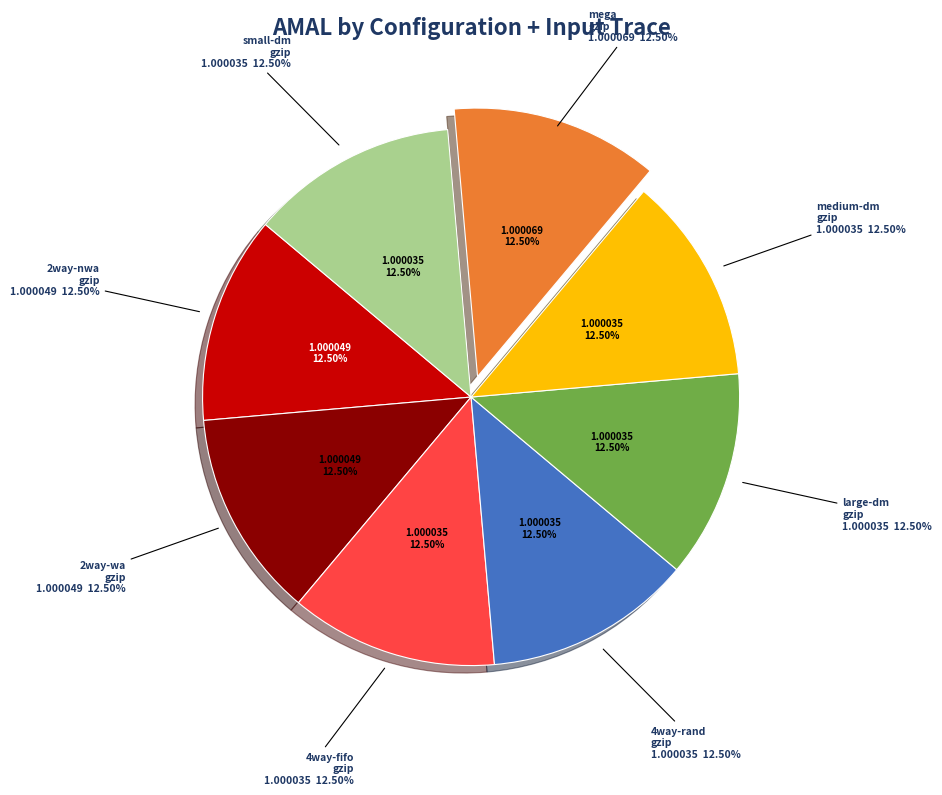

To the nearest percent, what percentage of the pie is medium-dm.conf-gzip.trace?

12%